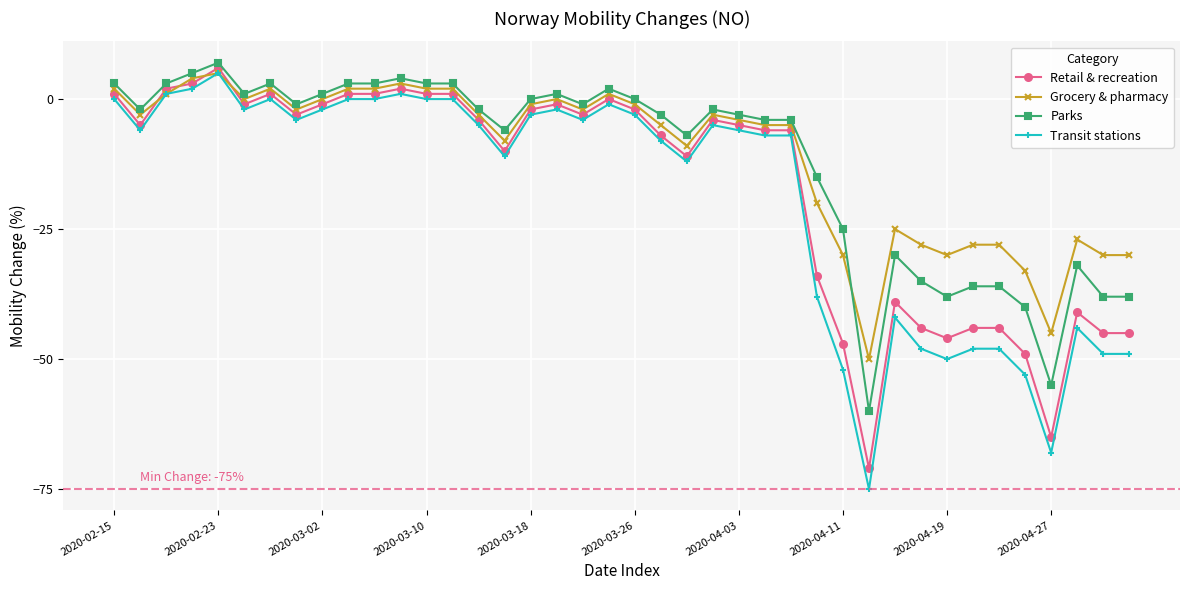

True or false: Grocery & pharmacy has more than 0 interior local peaks.

True